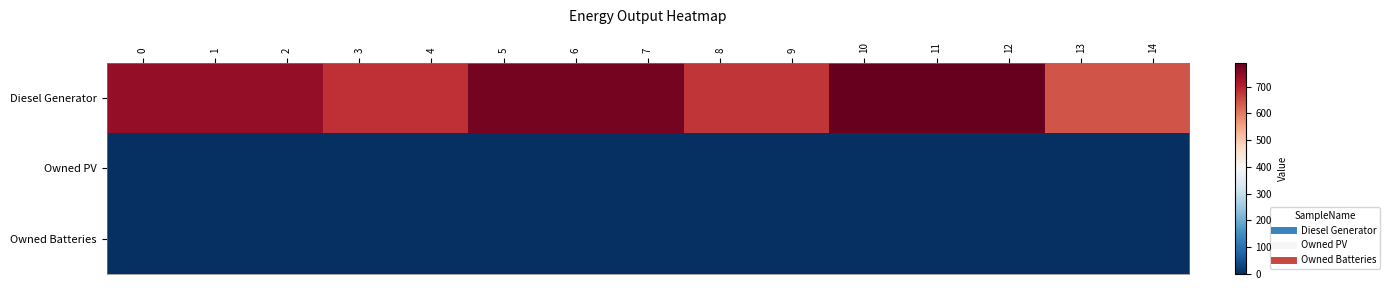

What is the difference between the highest and lowest values at 13?

644